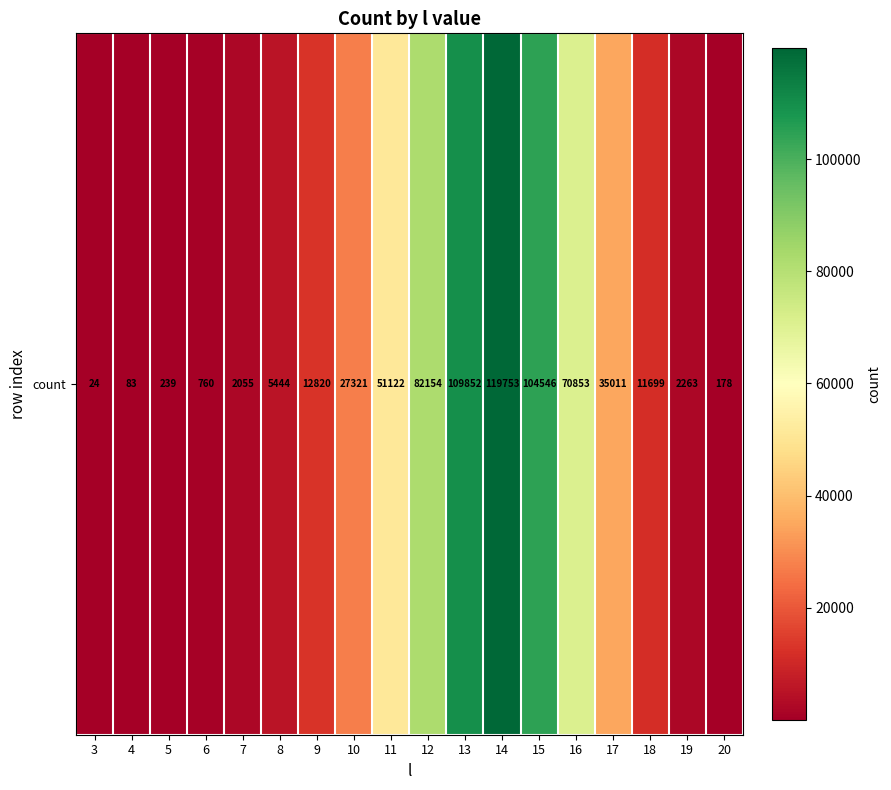

Read the value at 7, to the nearest 50.

2050